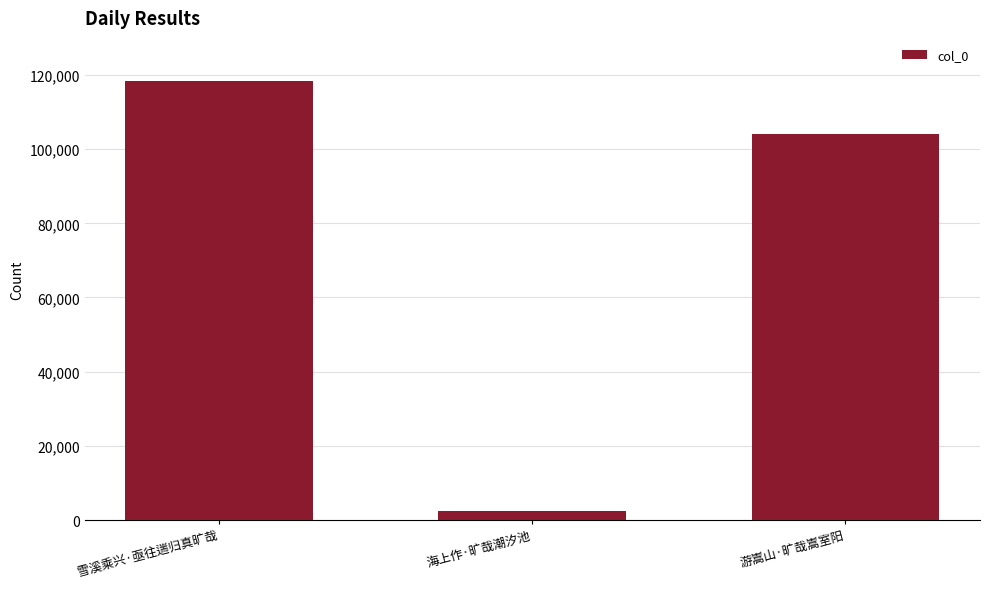

Read the value at 雪溪乘兴·亟往遄归真旷哉.

118450